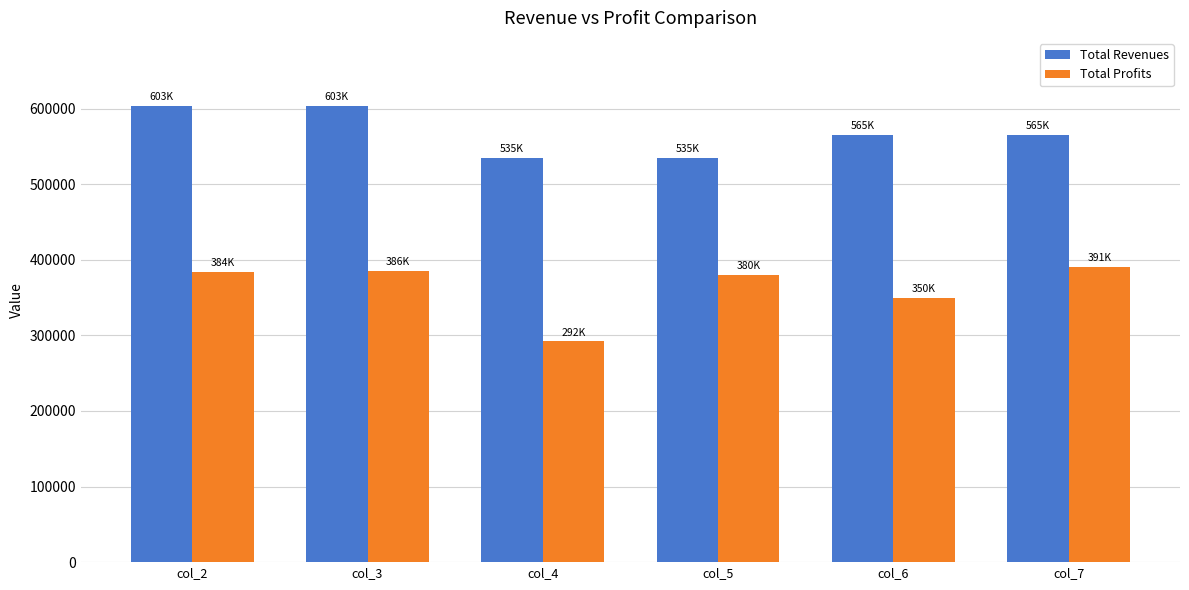

The Total Profits series shows 132785.5 at col_7. True or false?

False